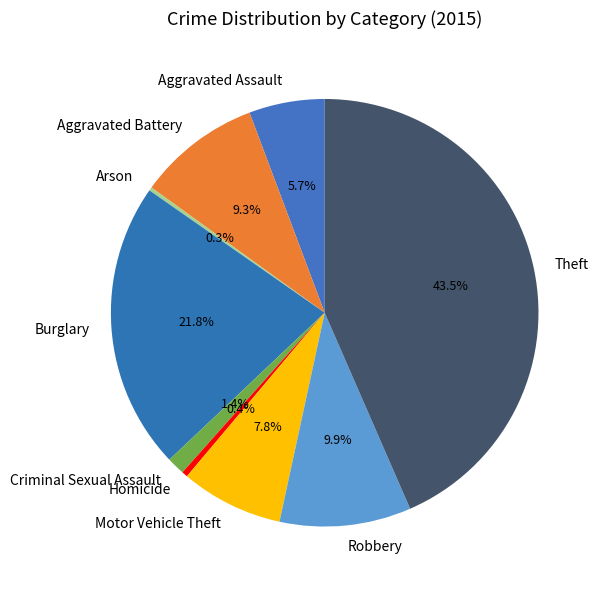

Between Motor Vehicle Theft and Burglary, which is larger?

Burglary